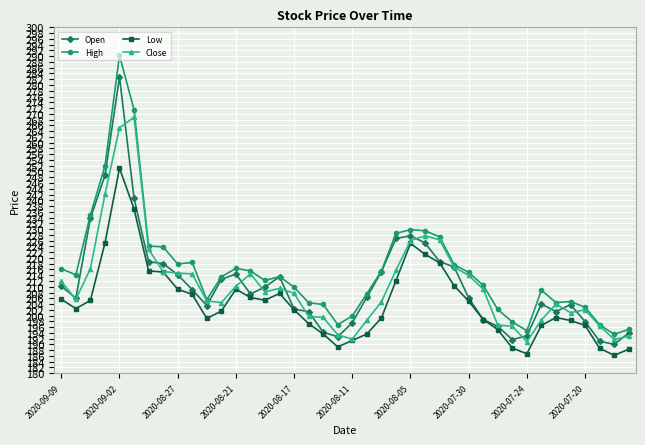

What is the highest value of the High series?

290.2